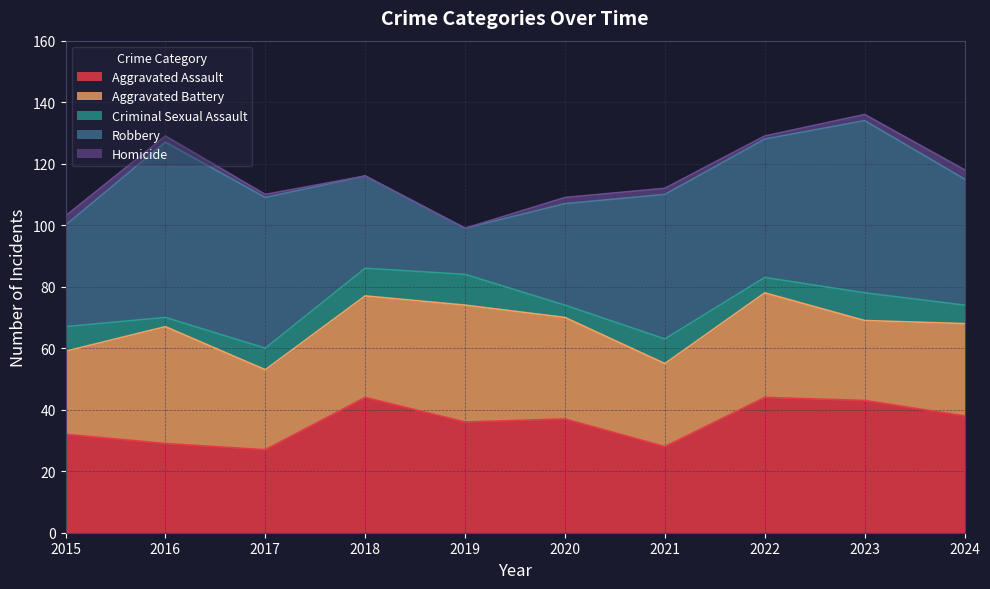

Where is the first local maximum for Criminal Sexual Assault?

2019